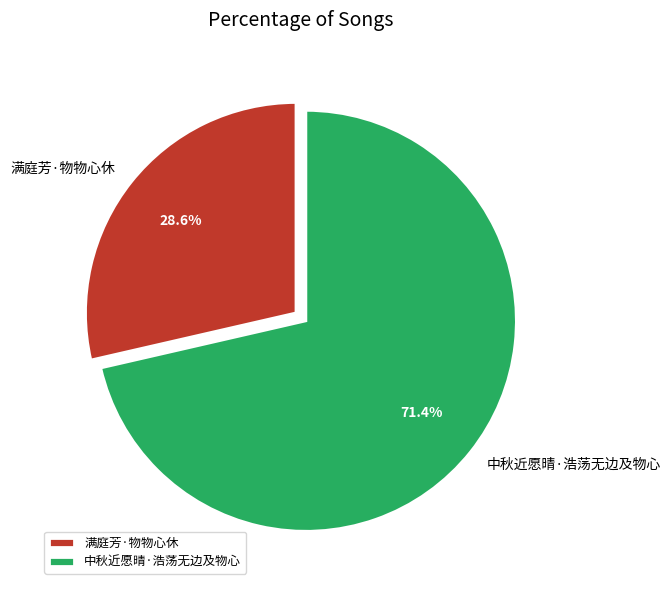

Rank the categories by value from highest to lowest.

中秋近愿晴·浩荡无边及物心, 满庭芳·物物心休